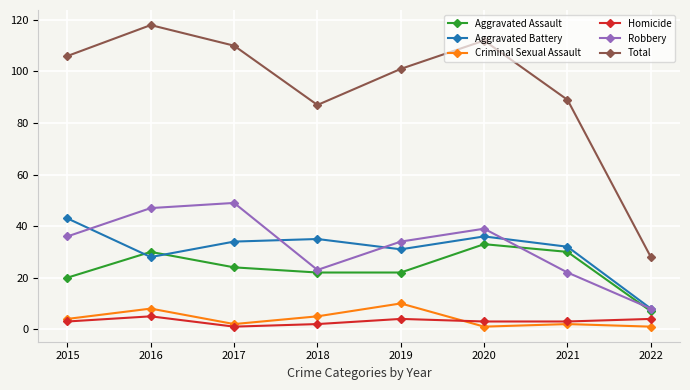

How many Criminal Sexual Assault values are between 2 and 8?

5